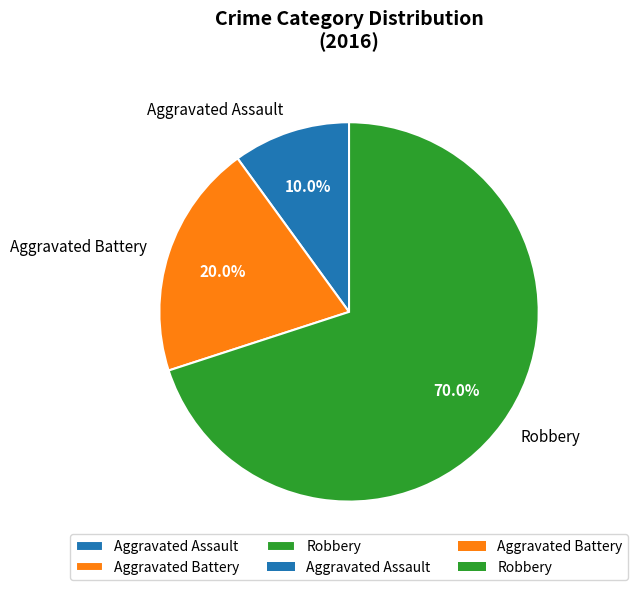

Count the number of slices in the pie.

3